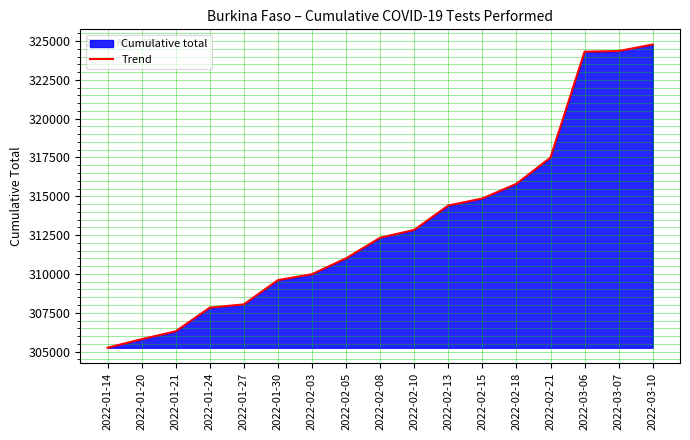

Reading left to right, extract all data points from this chart.

305250	305801	306307	307832	308041	309604	309986	311008	312333	312837	314407	314861	315805	317494	324311	324352	324773